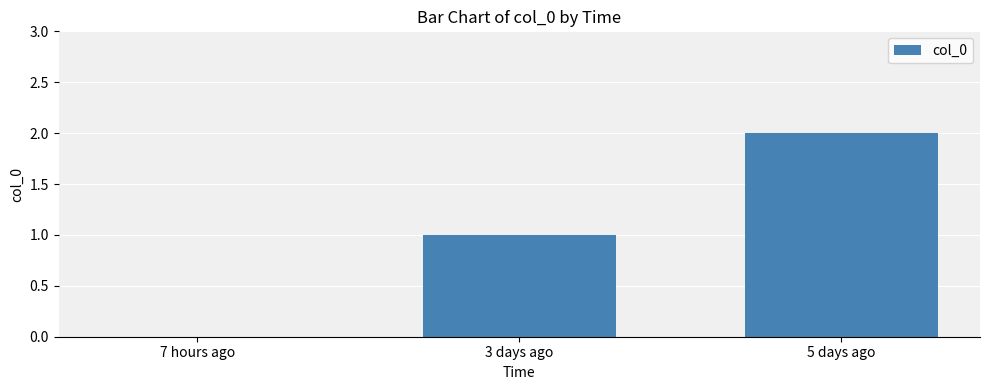

What is the average value?

1